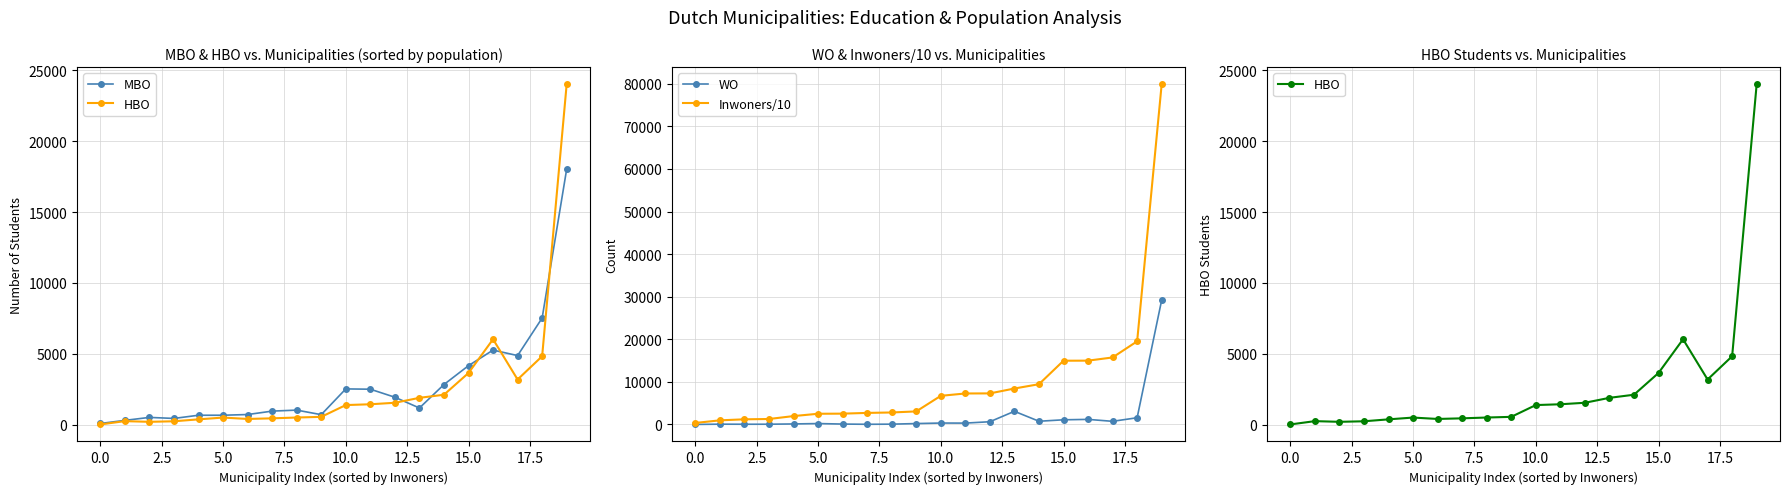

True or false: Inwoners/10 and HBO cross at least once.

False